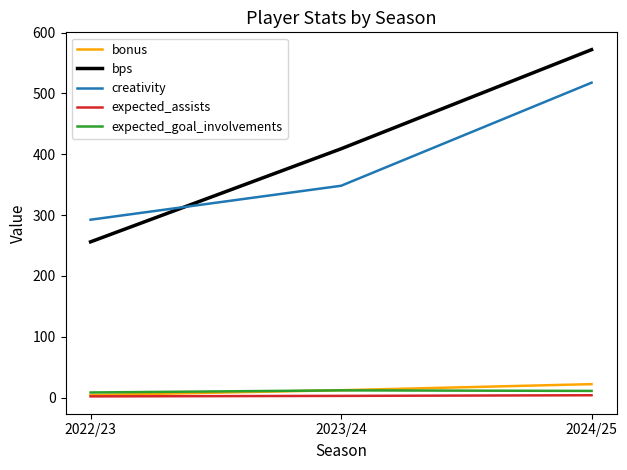

List the labels in order of bps value, largest first.

2024/25, 2023/24, 2022/23